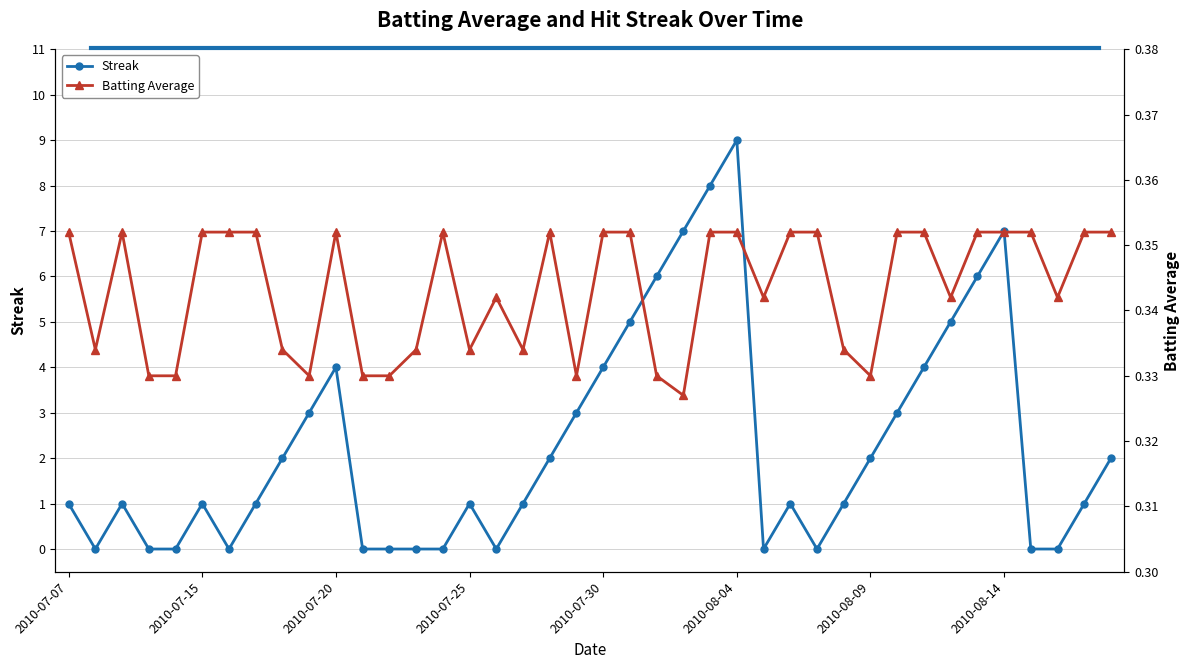

At 34, list the series in order from smallest to largest.

Batting Average, Streak